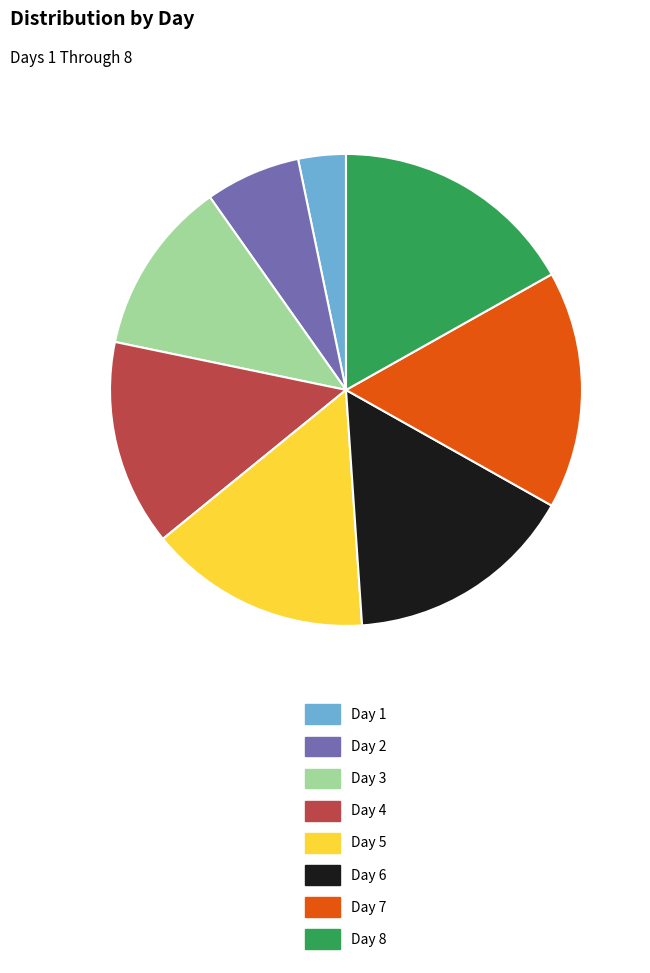

How many slices are in this pie chart?

8